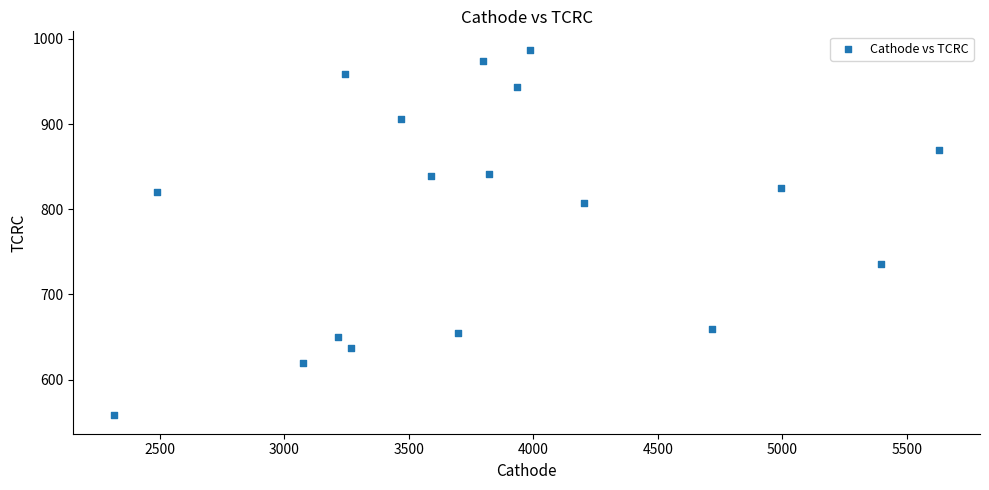

What is the range of X values (max minus min)?

3309.9